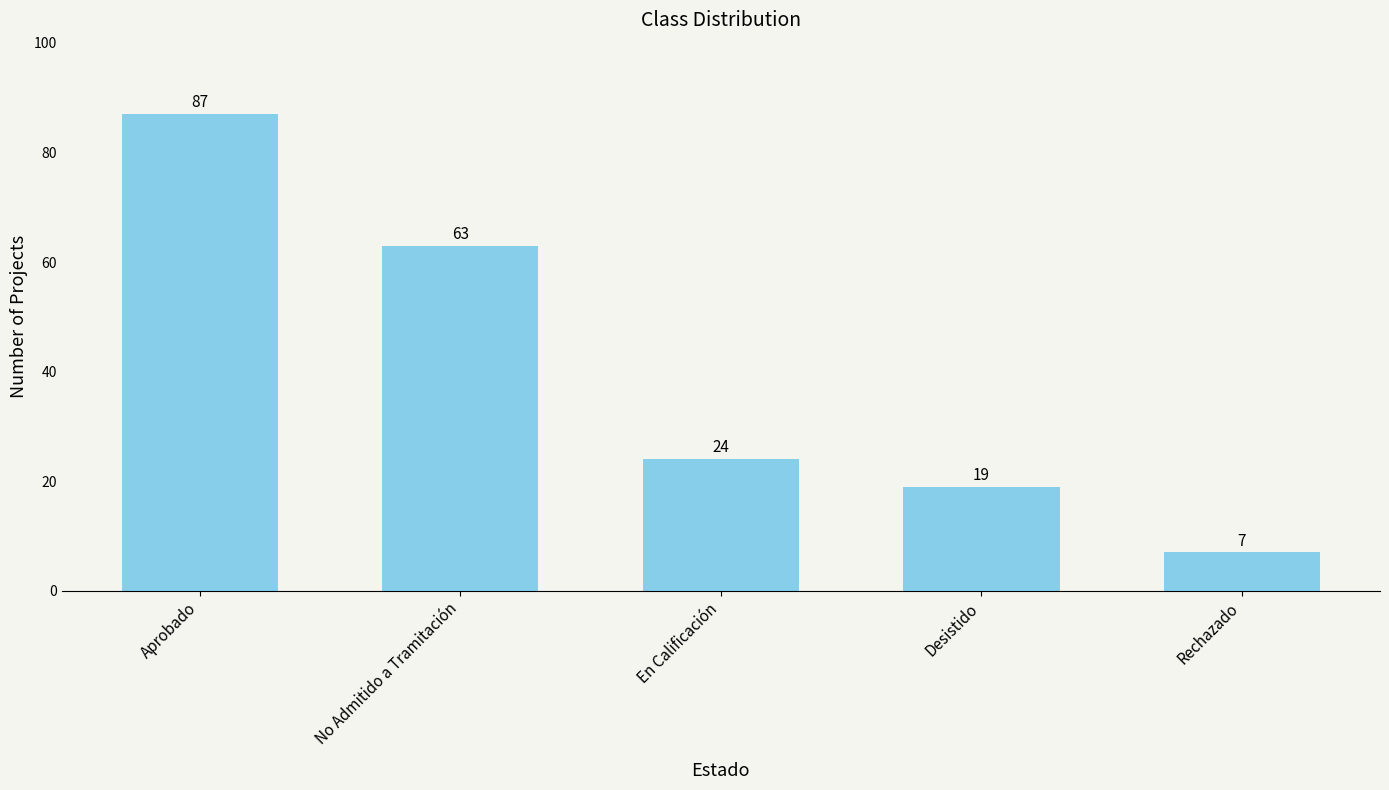

Reading right to left, transcribe all the data shown in this chart.

7	19	24	63	87